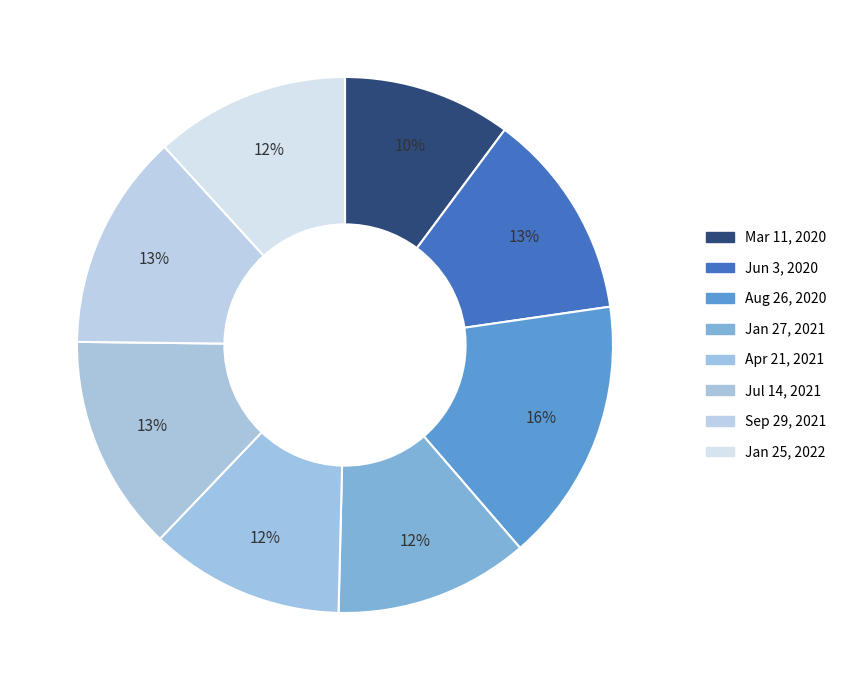

How much of the chart is everything except Jan 27, 2021?

88.3%